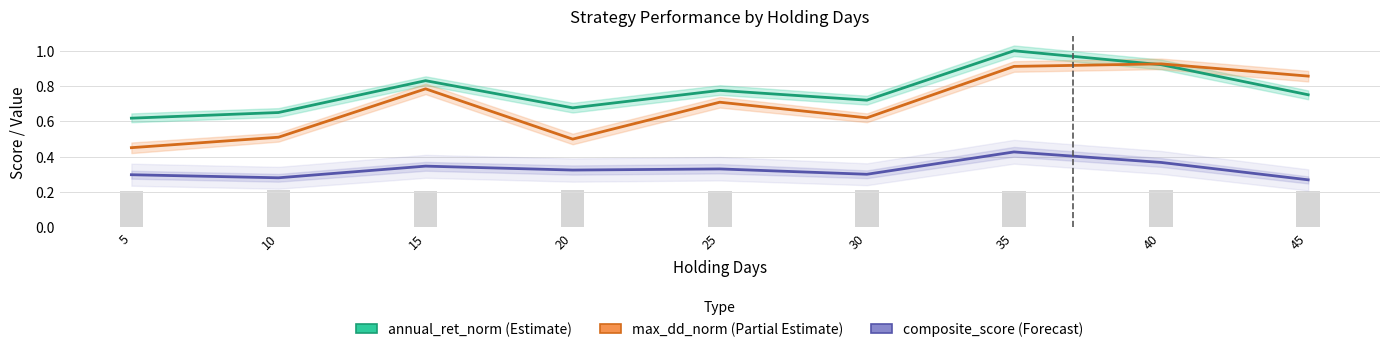

What is the sum of the composite_score (Forecast) values at 25 and 45?

0.6